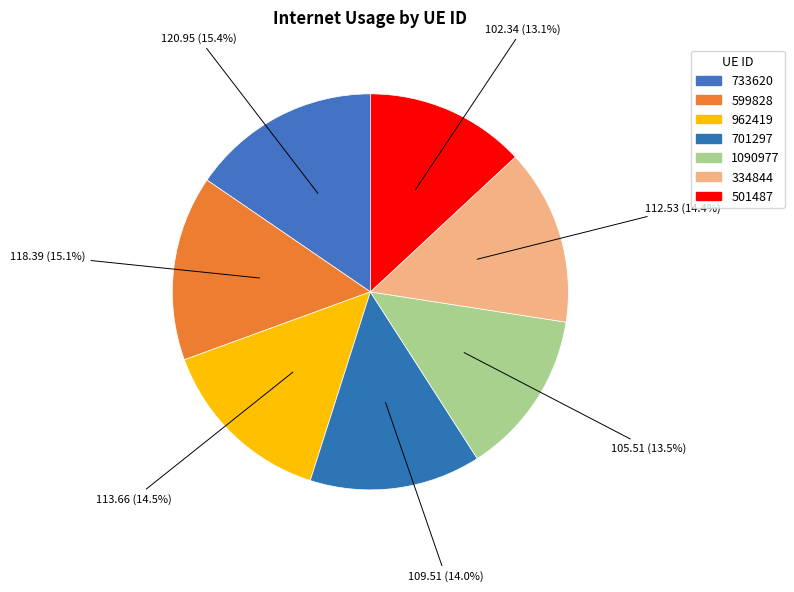

Which slice is the largest?

733620